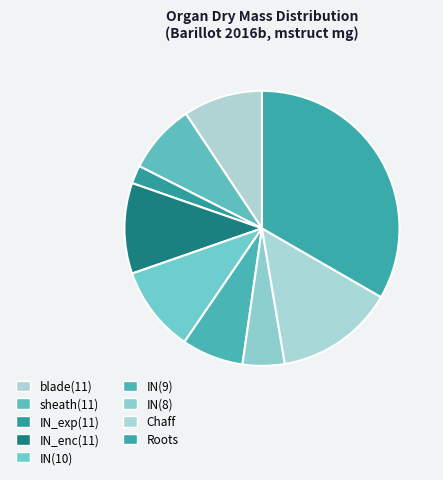

Which slice is the smallest?

IN_exp(11)